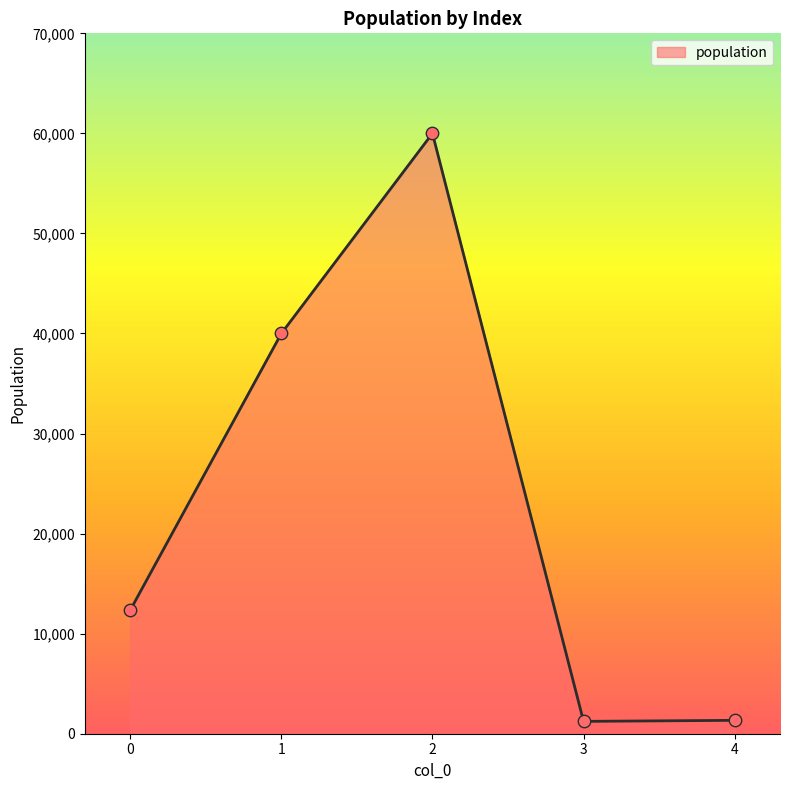

Approximately how many times larger is the value at 0 compared to 2?

0.2